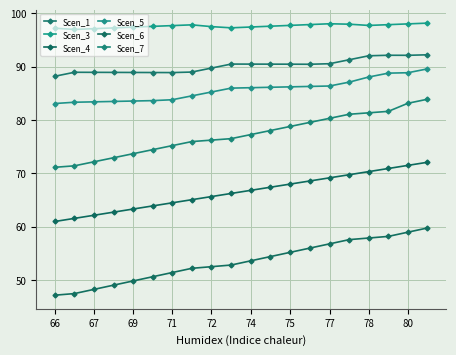

How many values in the Scen_7 series are below 77?

10